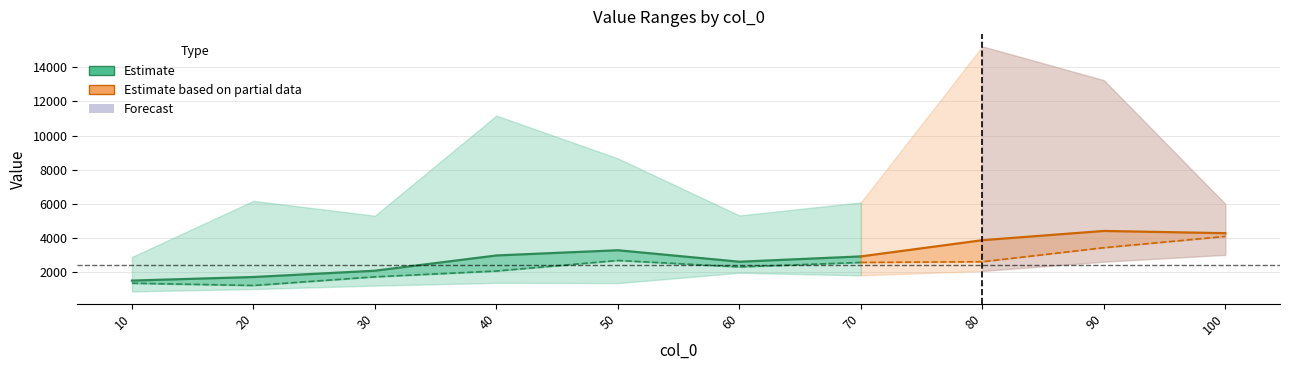

How many lines are shown in the chart?

2